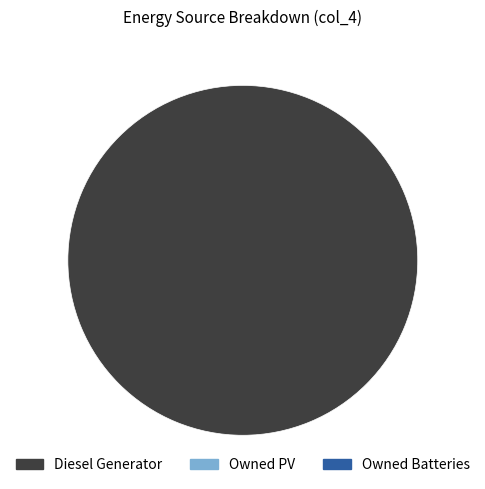

Is there a majority slice in this chart?

Yes